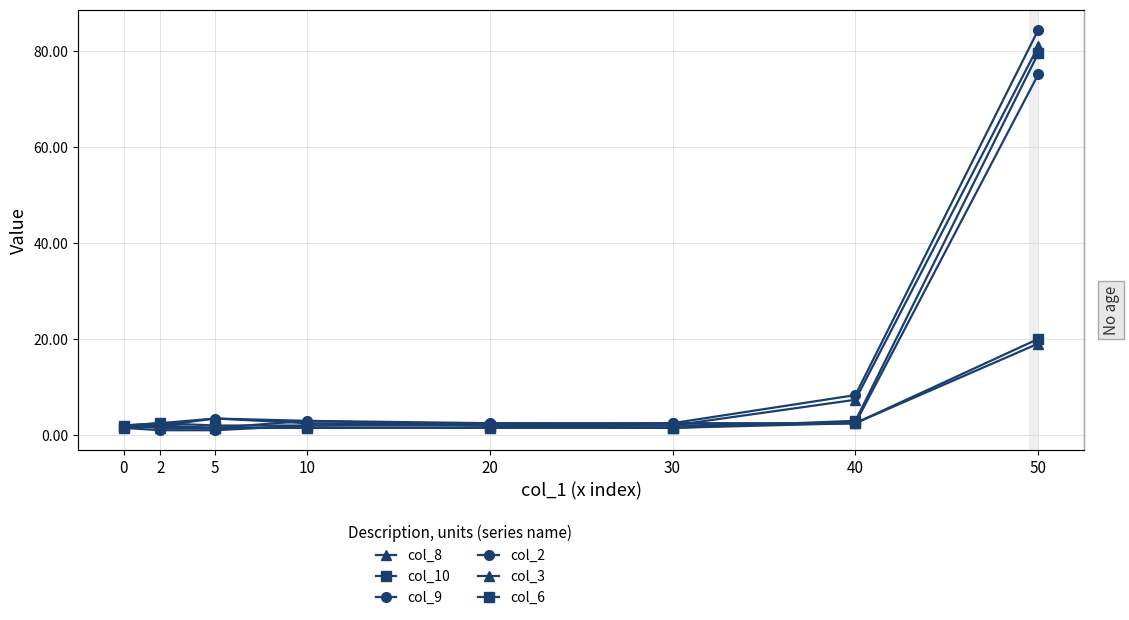

Between which two adjacent categories do col_6 and col_2 first intersect?

30 and 40